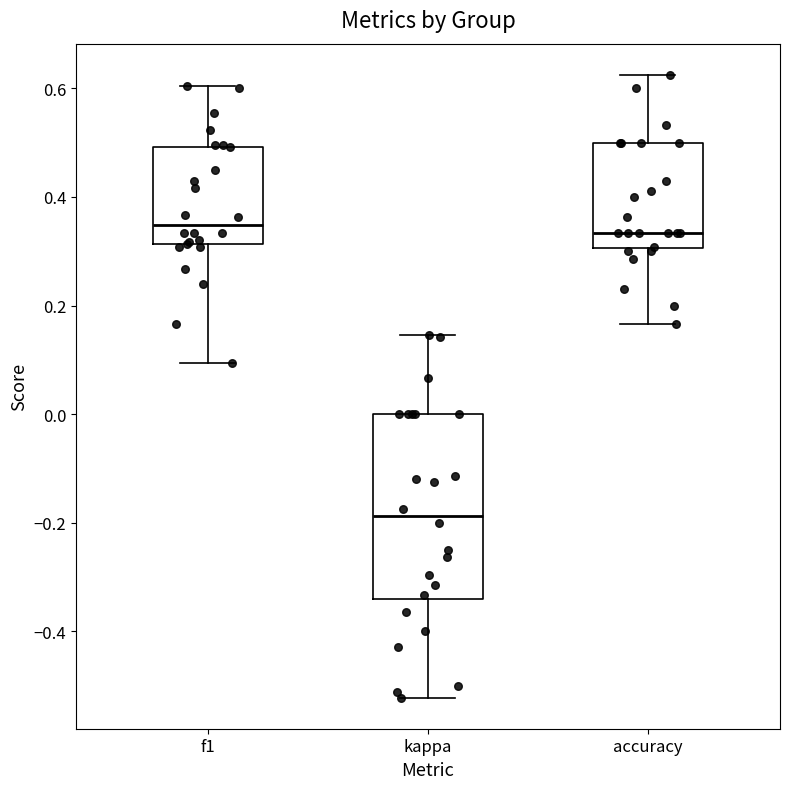

Which box has the lowest median line?

kappa